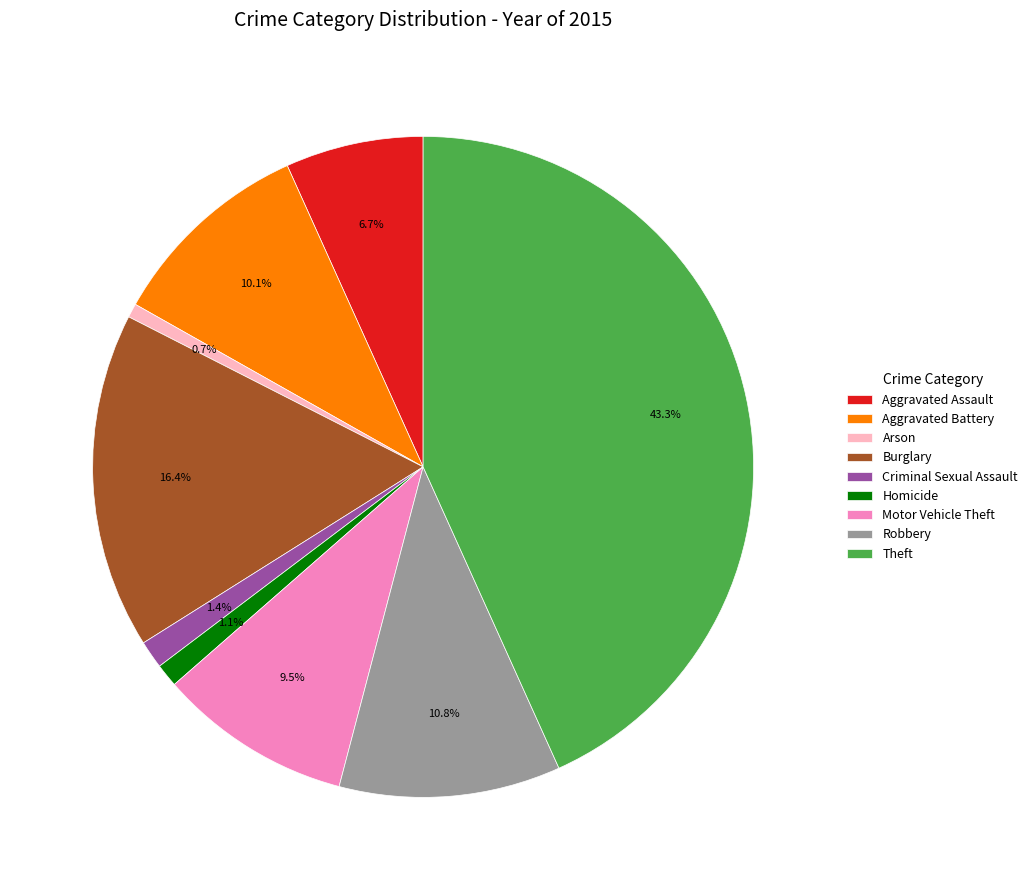

What is the ratio of the value at Motor Vehicle Theft to the value at Aggravated Battery?

0.9